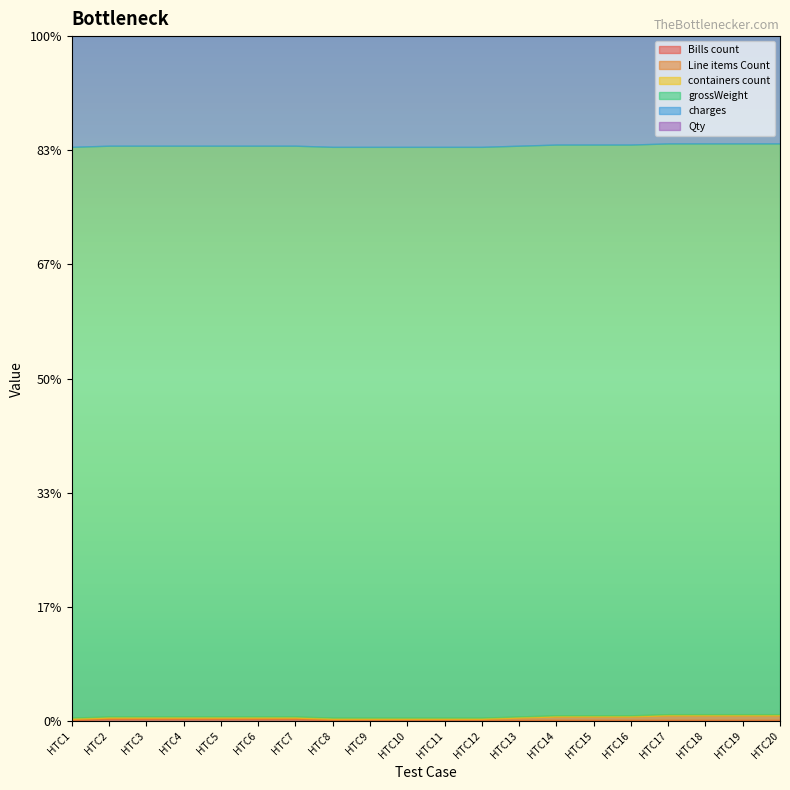

Is the value of Qty at HTC12 greater than the value of Bills count at HTC20?

Yes